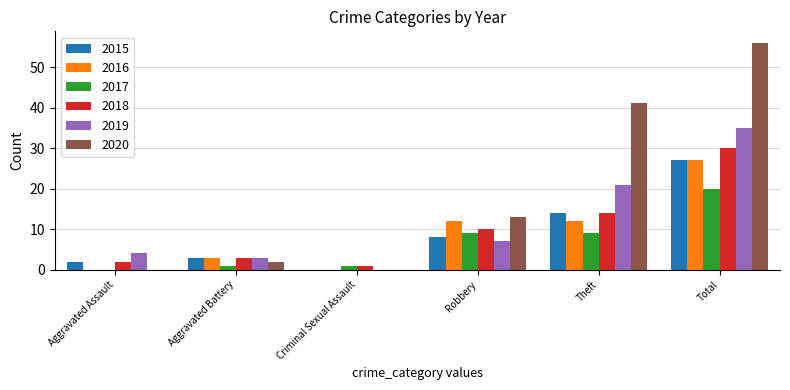

Read the 2017 value at Total, to the nearest 5.

20